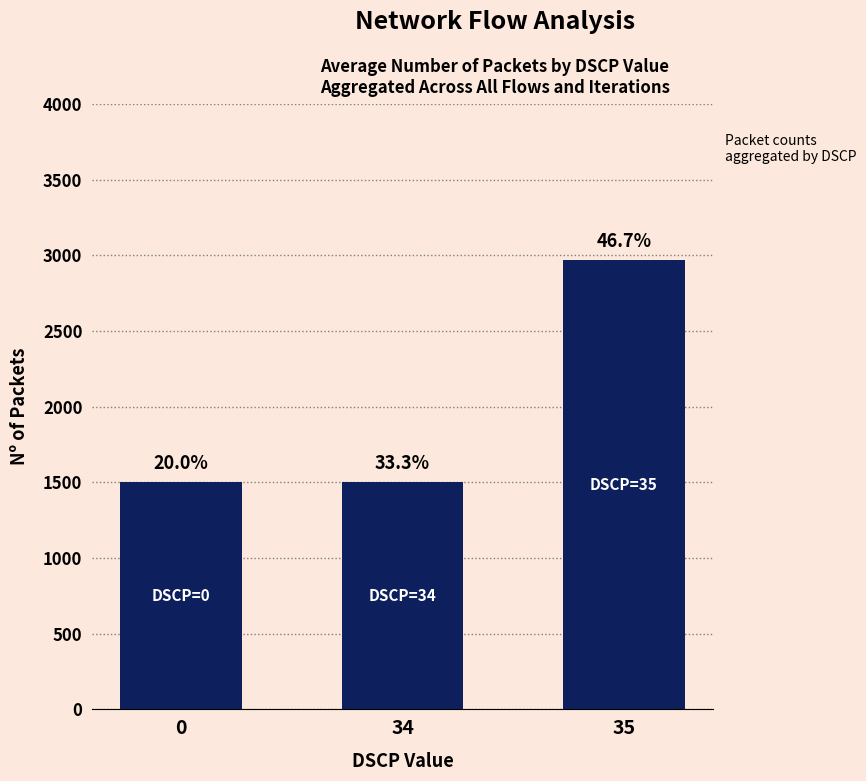

How many bars are there in total?

3